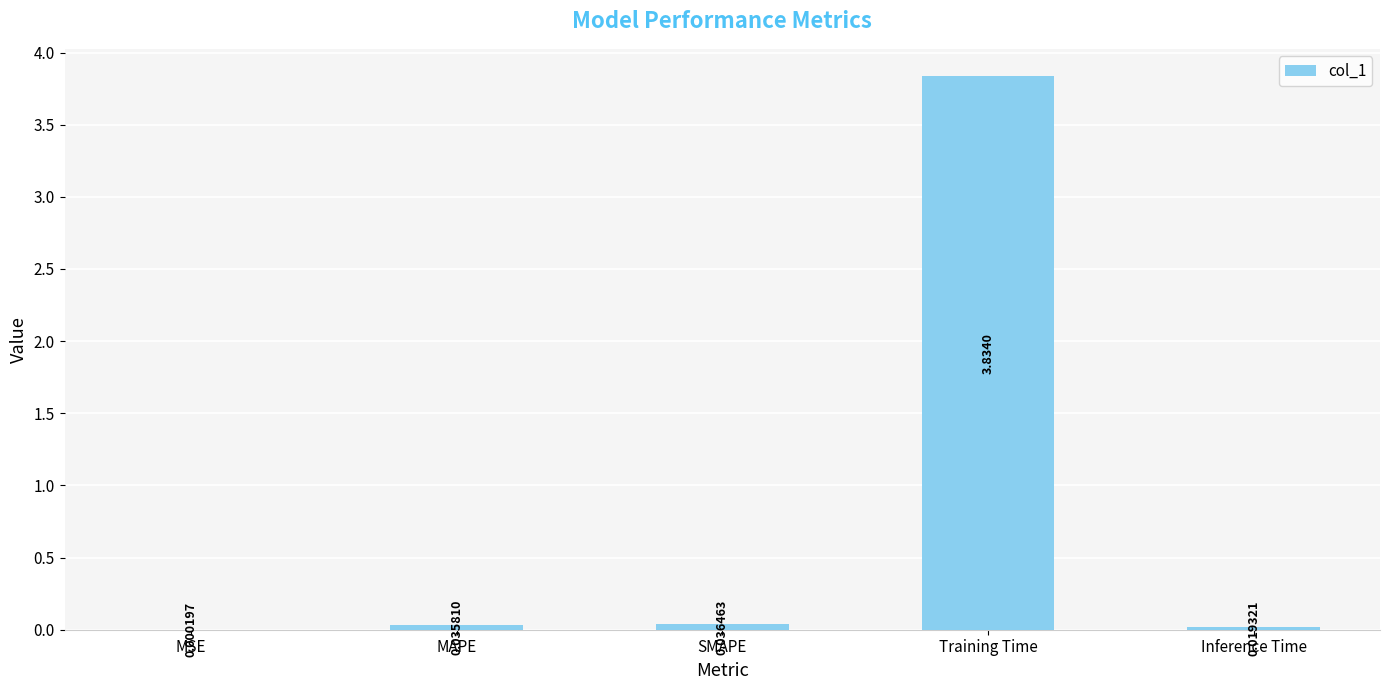

What is the change in value from MAPE to Training Time?

+3.8